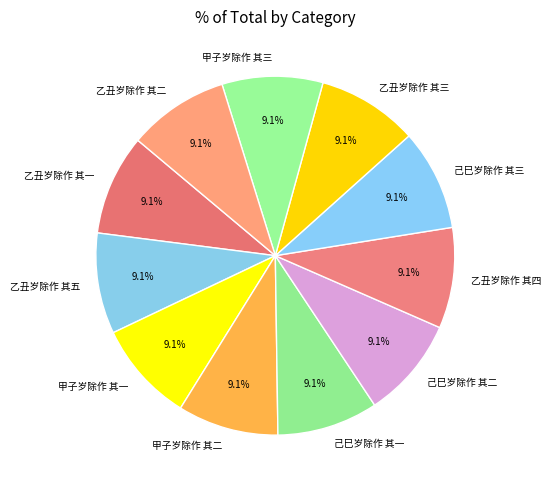

To the nearest percent, what is the combined percentage of 甲子岁除作 其一 and 己巳岁除作 其一?

18%